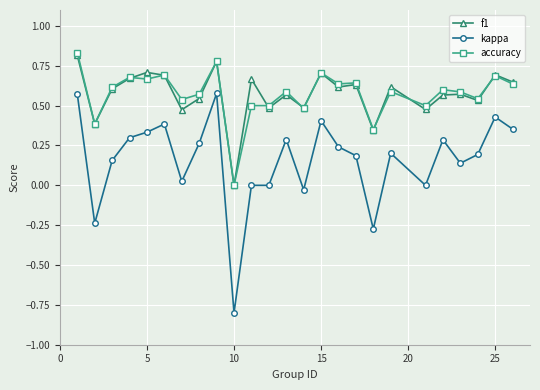

True or false: accuracy has more than 0 interior local peaks.

True